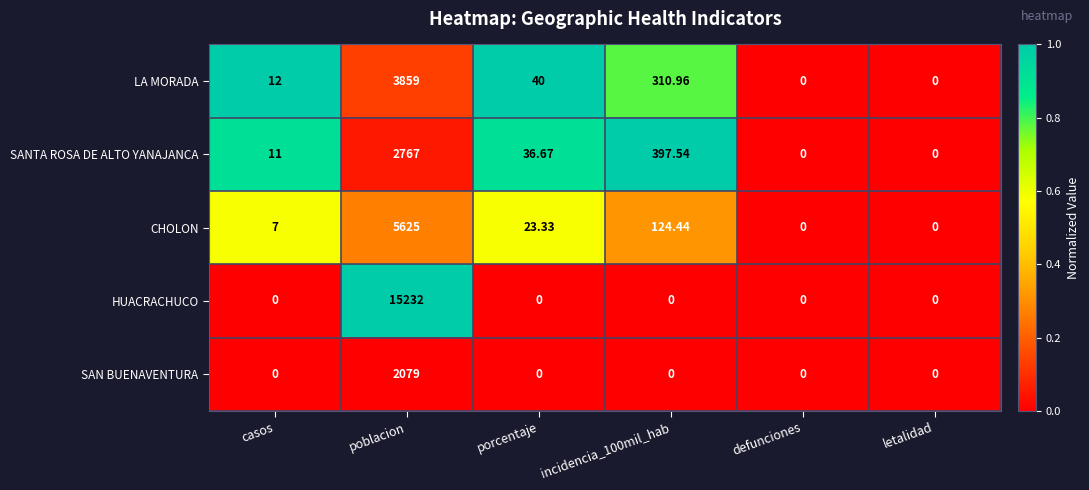

Rank the series by their maximum value, from highest to lowest.

HUACRACHUCO, CHOLON, LA MORADA, SANTA ROSA DE ALTO YANAJANCA, SAN BUENAVENTURA